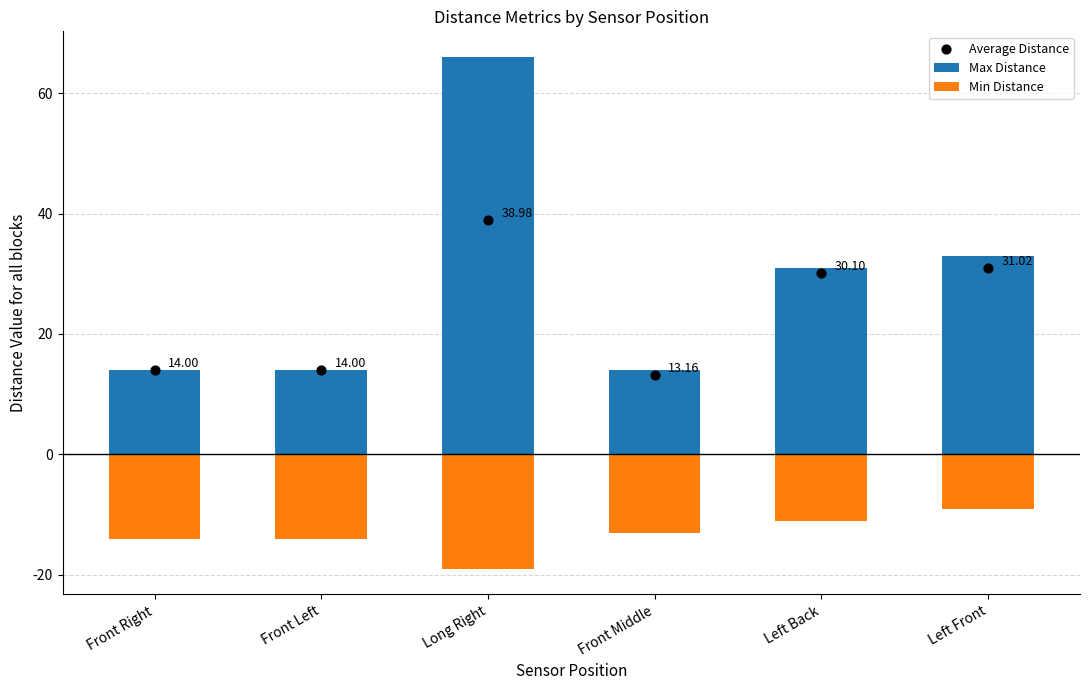

What is the total value across all series at Front Right?

14.0